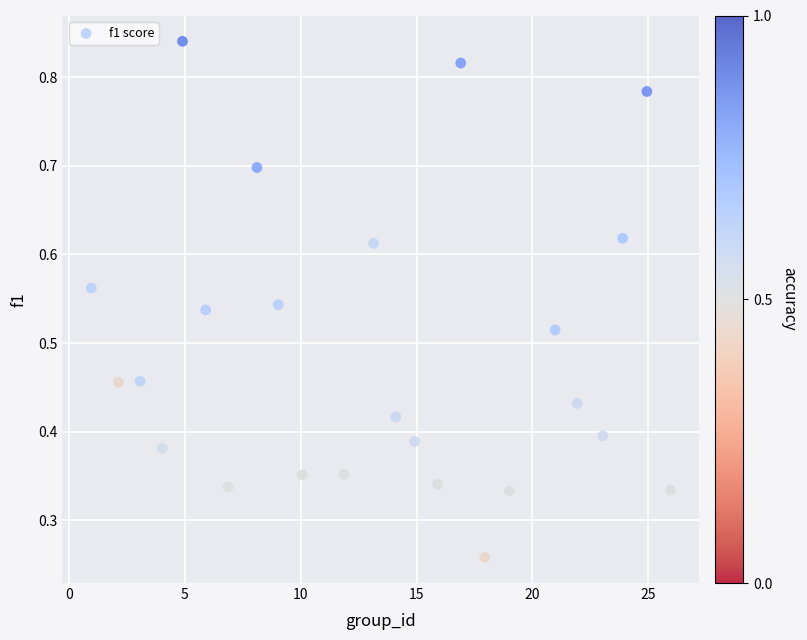

What is the range of X values (max minus min)?

25.0